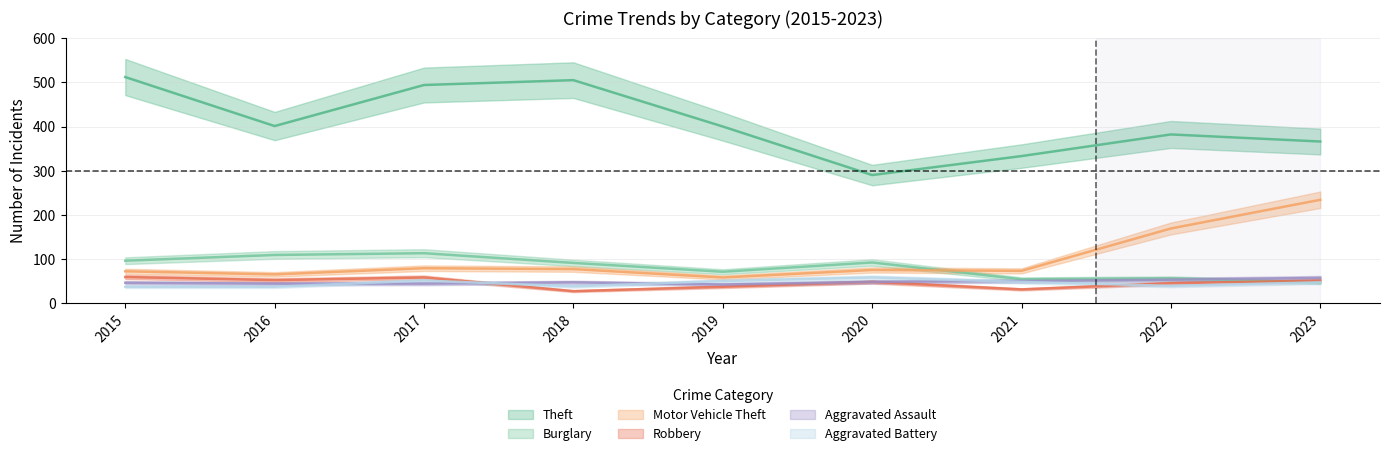

Reading right to left, transcribe all the data shown in this chart.

Theft: 2023=366	2022=382	2021=333	2020=290	2019=400	2018=505	2017=494	2016=401	2015=512
Burglary: 2023=47	2022=56	2021=54	2020=92	2019=71	2018=91	2017=113	2016=109	2015=96
Motor Vehicle Theft: 2023=234	2022=169	2021=73	2020=75	2019=58	2018=77	2017=79	2016=65	2015=72
Robbery: 2023=51	2022=45	2021=31	2020=48	2019=37	2018=27	2017=58	2016=52	2015=59
Aggravated Assault: 2023=57	2022=53	2021=50	2020=48	2019=42	2018=47	2017=44	2016=44	2015=46
Aggravated Battery: 2023=47	2022=39	2021=48	2020=58	2019=50	2018=38	2017=51	2016=37	2015=37